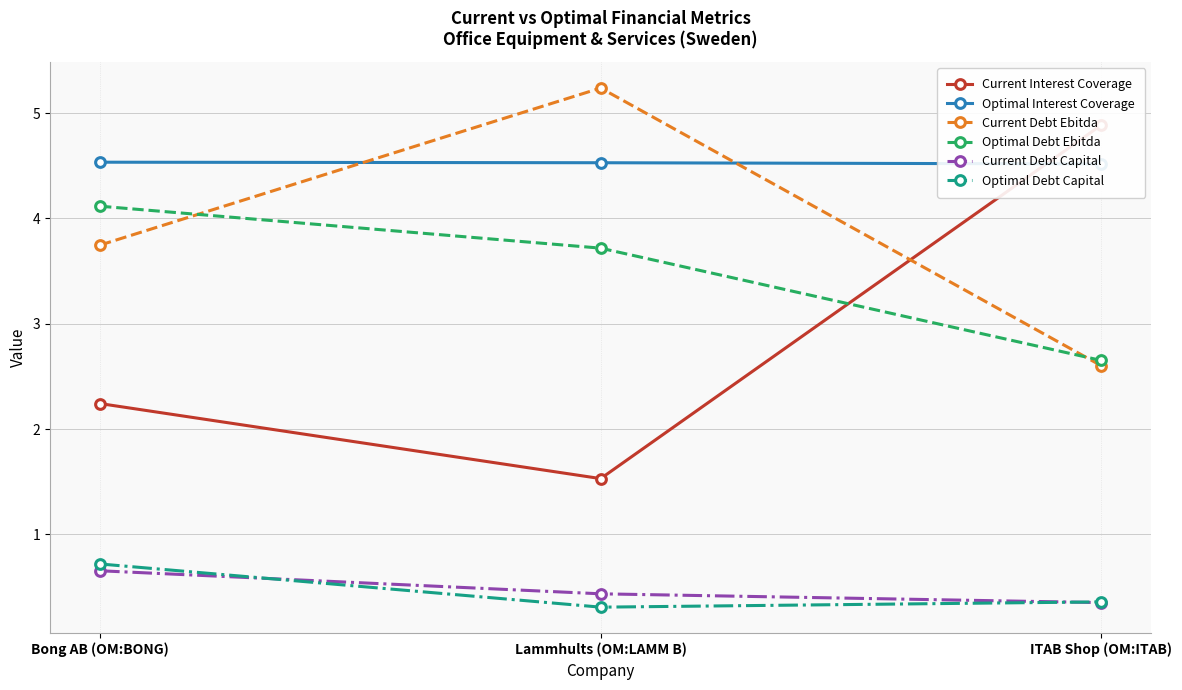

What is the sum of all Optimal Debt Capital values?

1.4